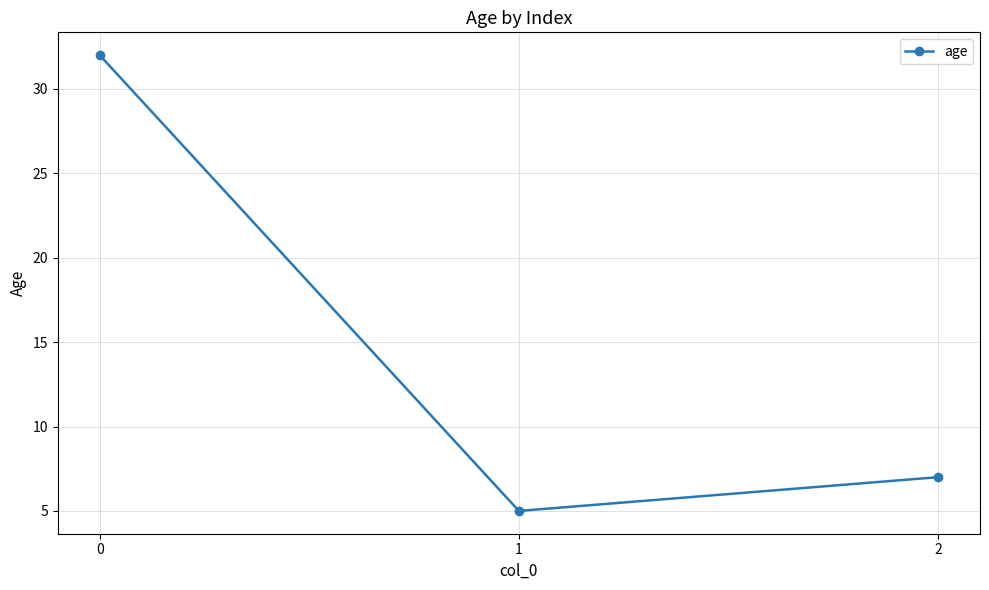

How many values are below 7?

1